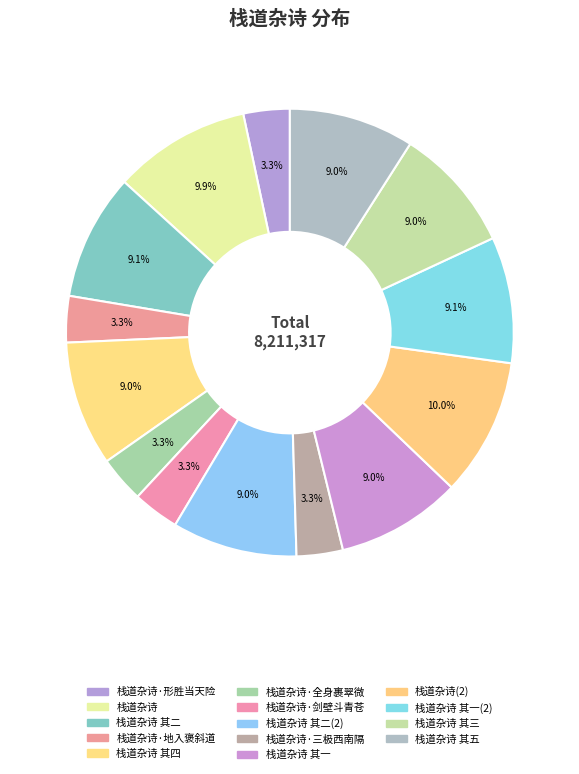

How many slices are in this pie chart?

14